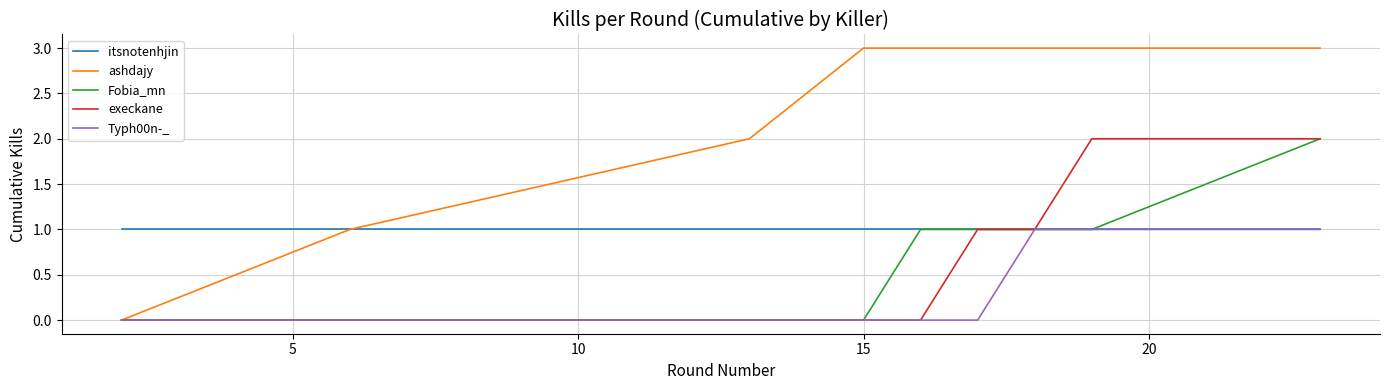

Which series has the largest range (max minus min)?

ashdajy